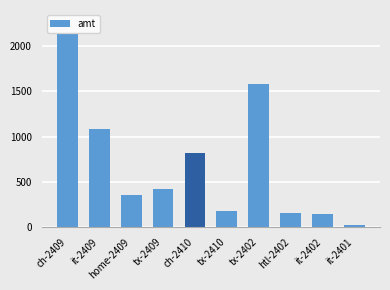

Are the bars grouped side by side (vs. stacked)?

No